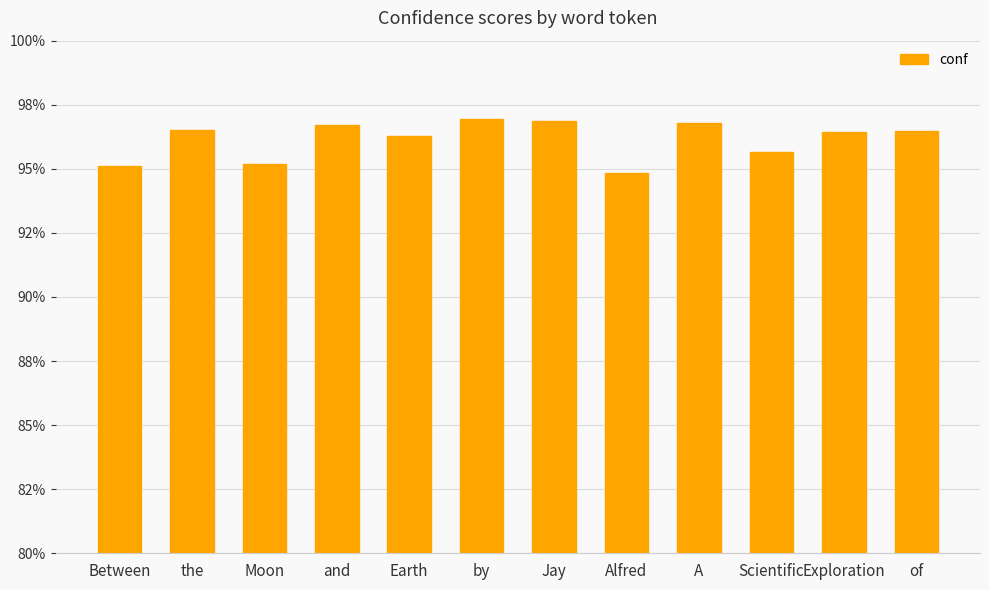

Does the chart contain any negative values?

No